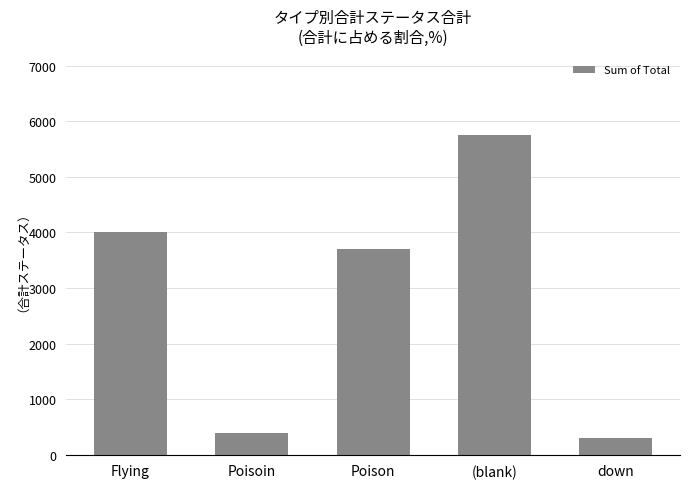

How many data points are less than 3696?

2